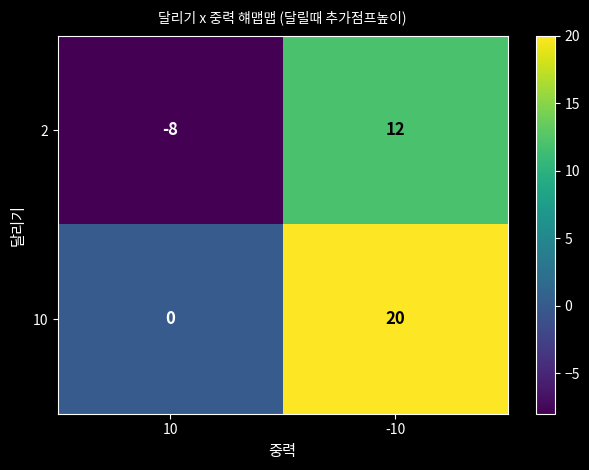

Where is 2 nearest to the value 2?

10